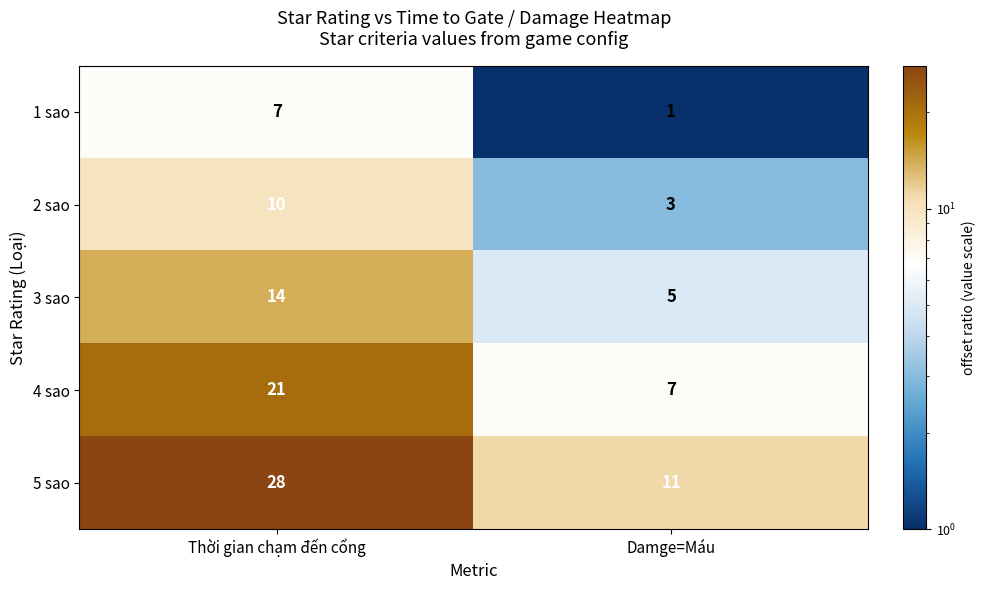

What is the greatest value displayed?

28